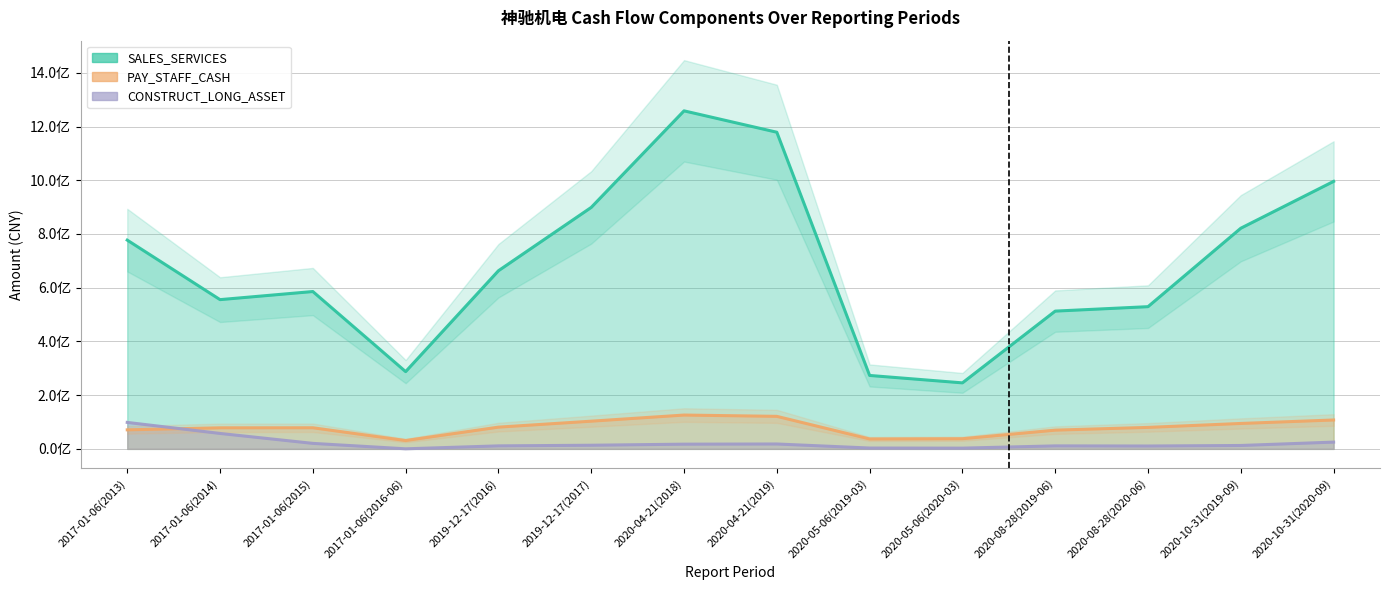

What is the value of the CONSTRUCT_LONG_ASSET point at the 1st from the left?

98521313.5